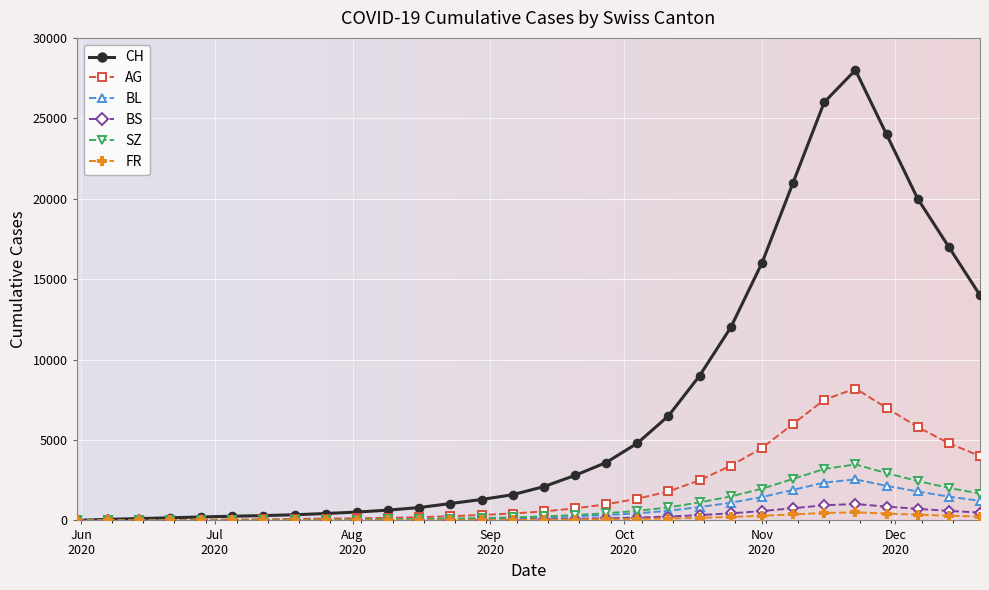

What is the difference between the second highest and second lowest values in the SZ series?

3200